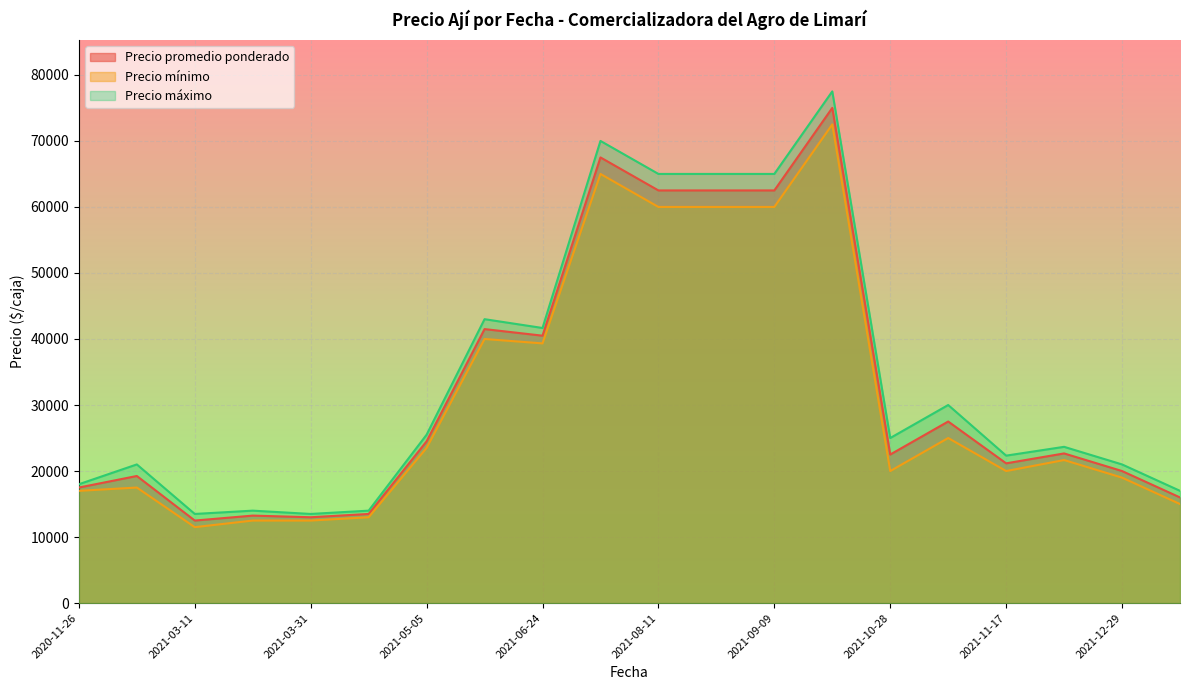

Where is the first local maximum for Precio mínimo?

2020-12-03